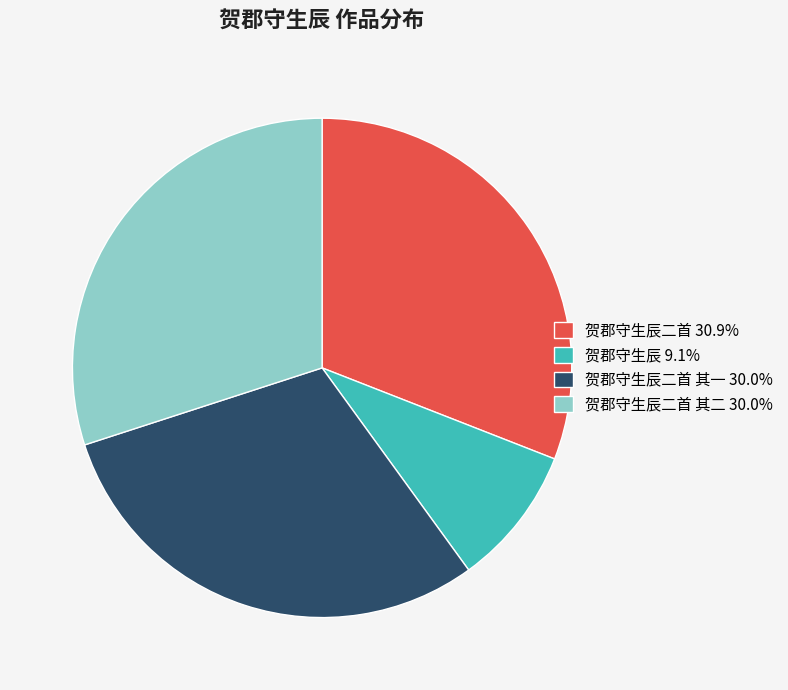

How many segments does this pie chart have?

4